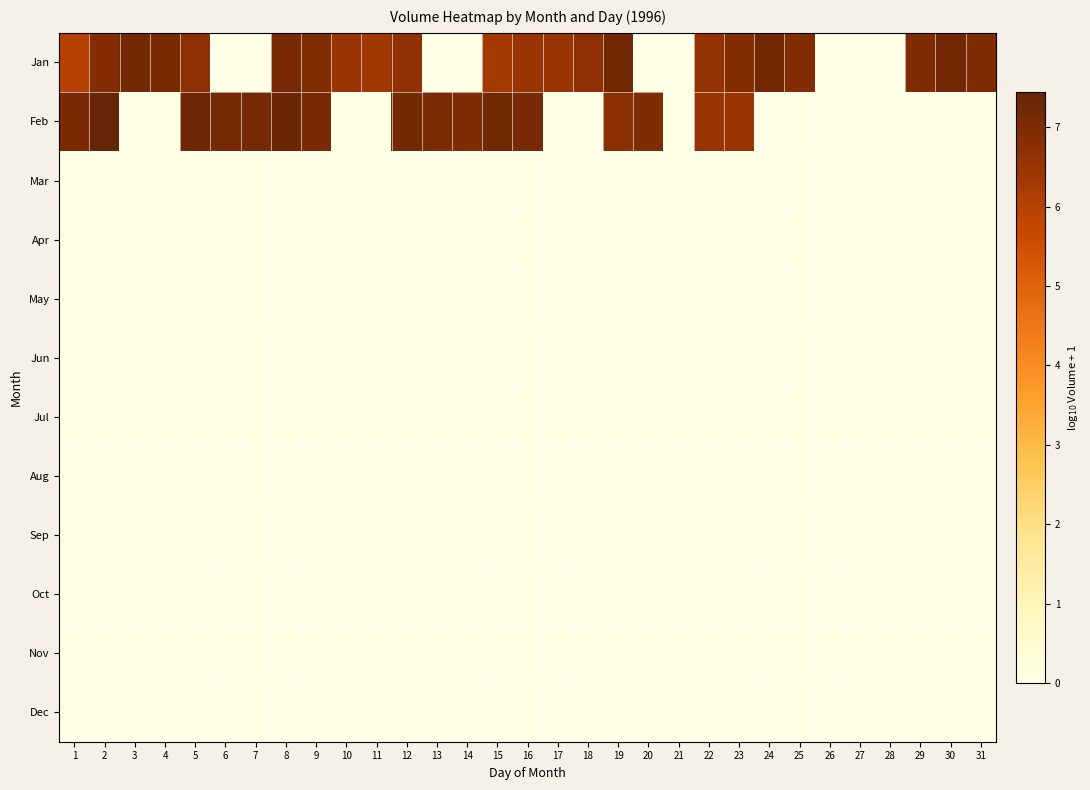

Which has a higher value, 30 or 25?

30